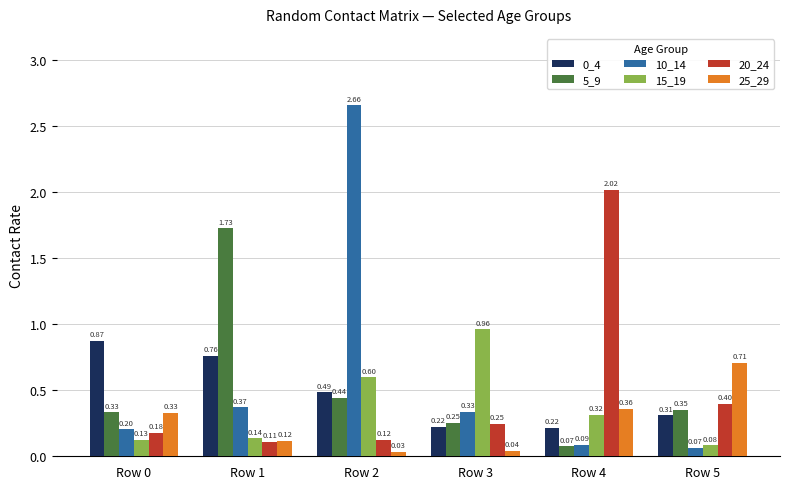

Count the 0_4 values in the range 0 to 1.

6